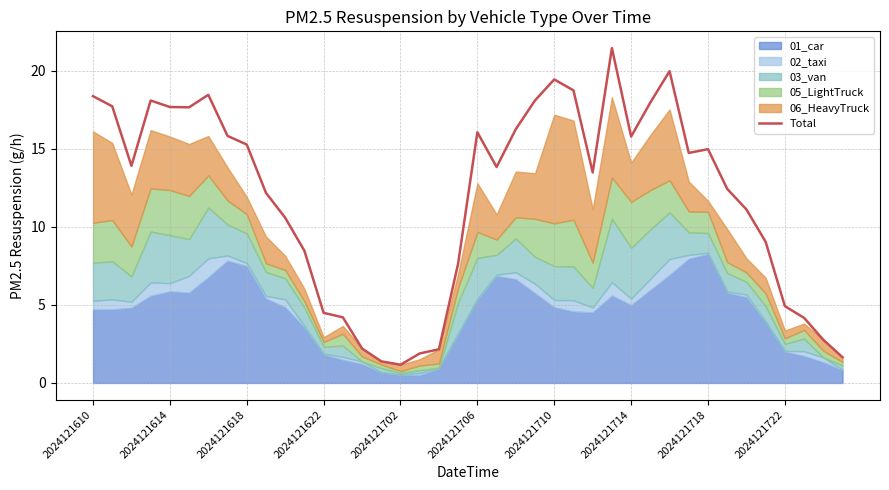

Is it true that the value at 2024121622 is 4.5?

True